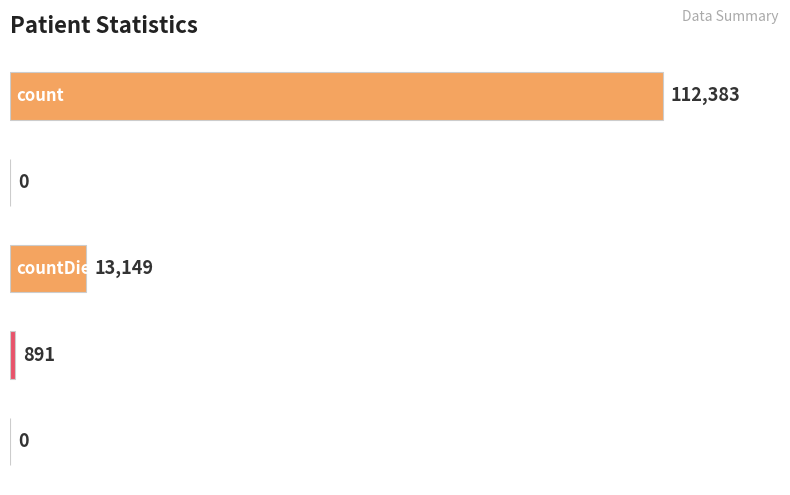

What is the sum of all values?

126423